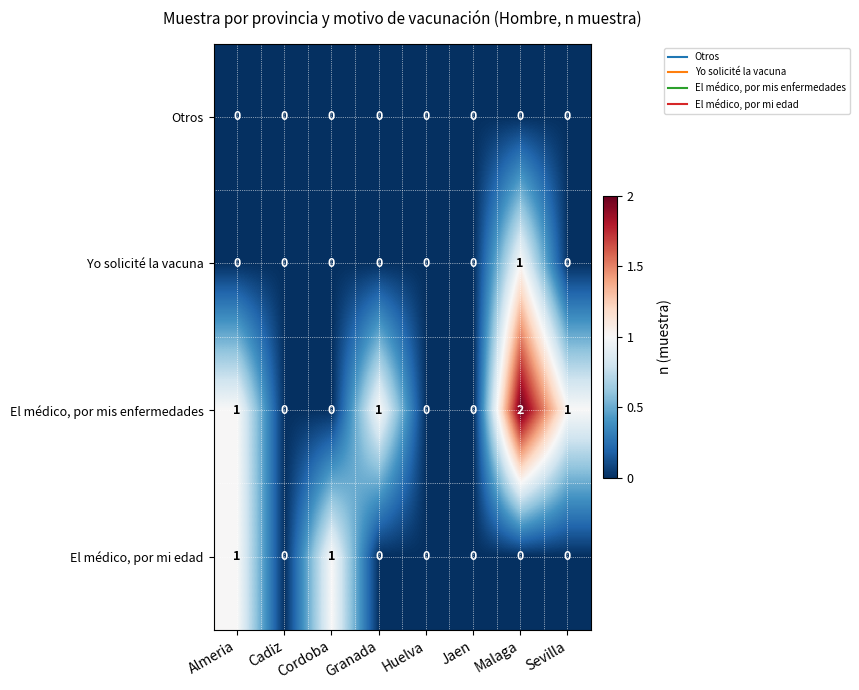

At which category is the sum across all series the highest?

Malaga